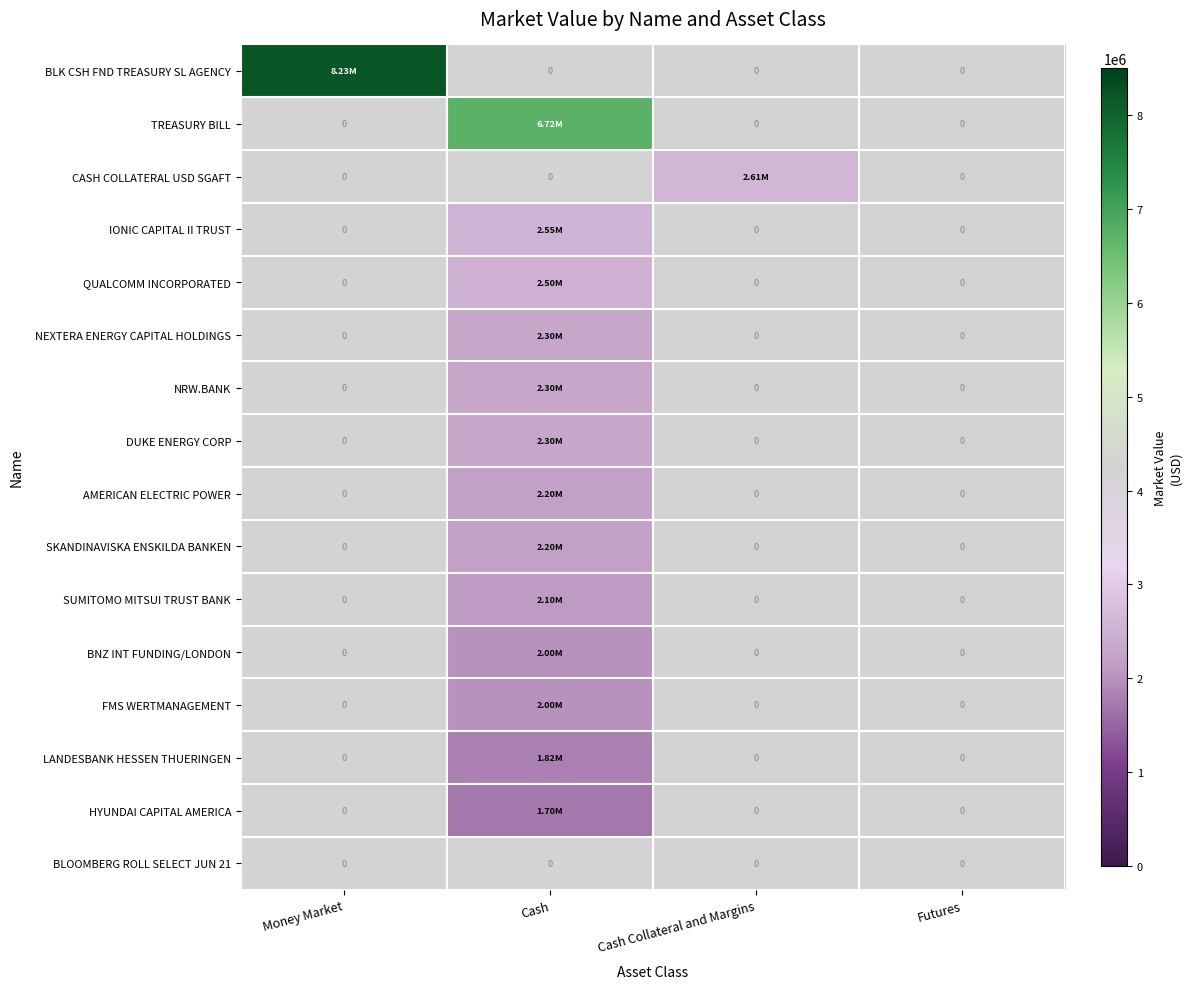

Count the CASH COLLATERAL USD SGAFT values in the range 0 to 2614000.

4